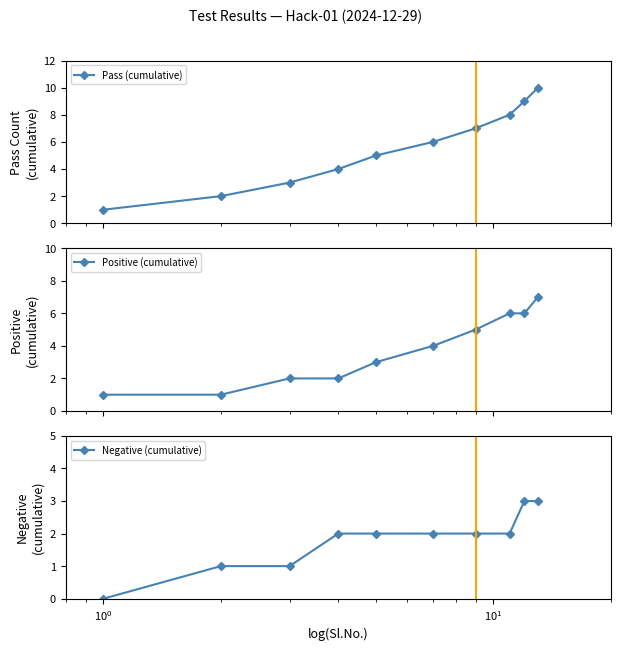

List the series in order of their peak value, highest first.

Pass (cumulative), Positive (cumulative), Negative (cumulative)